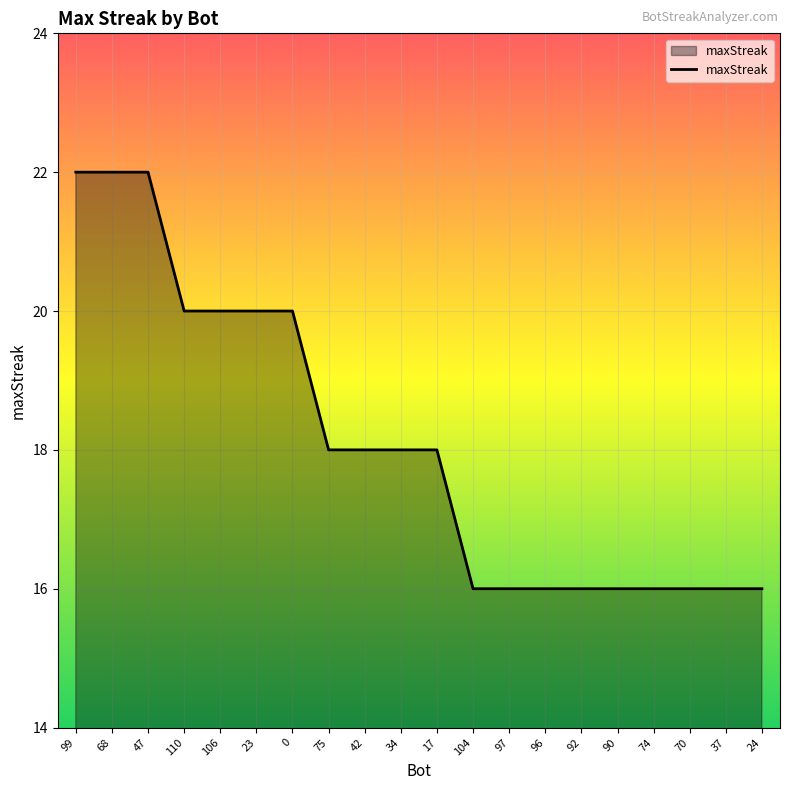

Reading left to right, extract all data points from this chart.

22	22	22	20	20	20	20	18	18	18	18	16	16	16	16	16	16	16	16	16